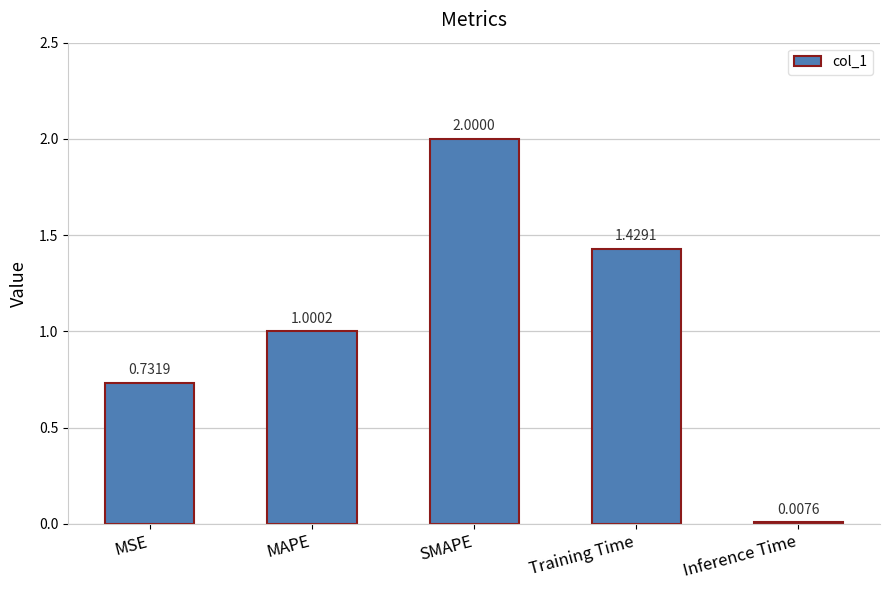

What is the change in value from SMAPE to Training Time?

-0.6